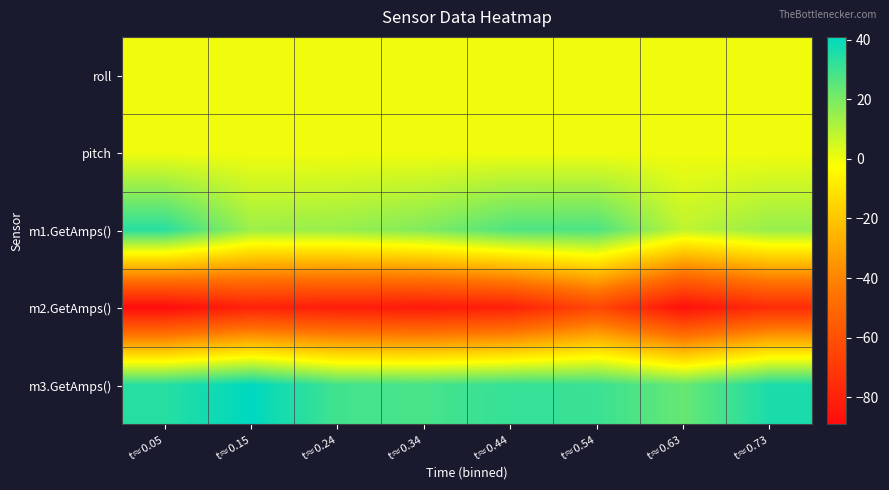

At which category does the chart reach its minimum across all series?

t≈0.05